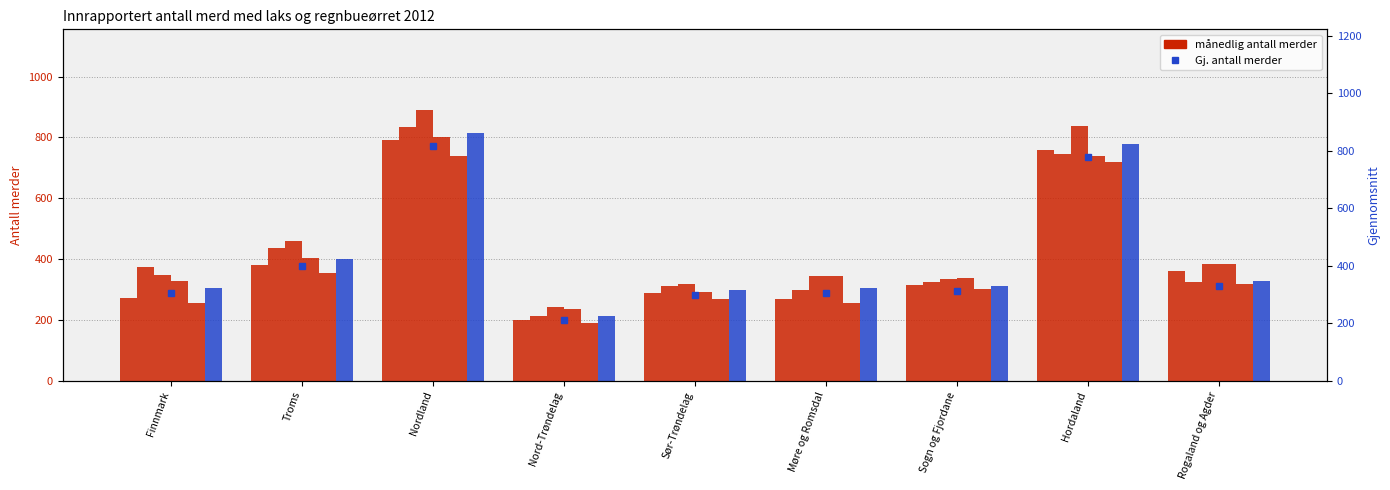

What is the difference between the second highest and minimum values in the oktober series?

593.0